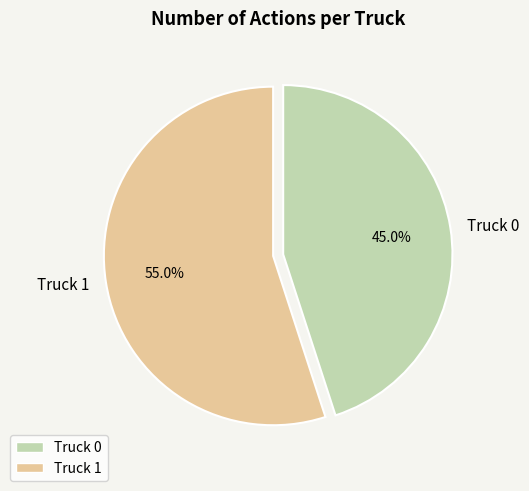

What percentage is the Truck 0 slice, to the nearest percent?

45%